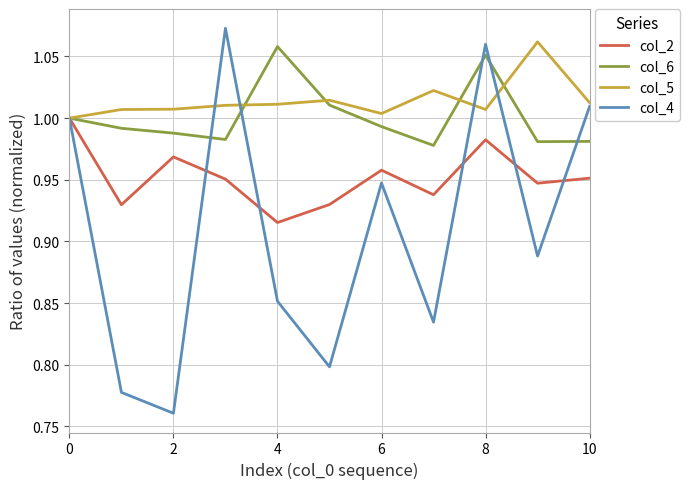

Which series has the widest spread of values?

col_4